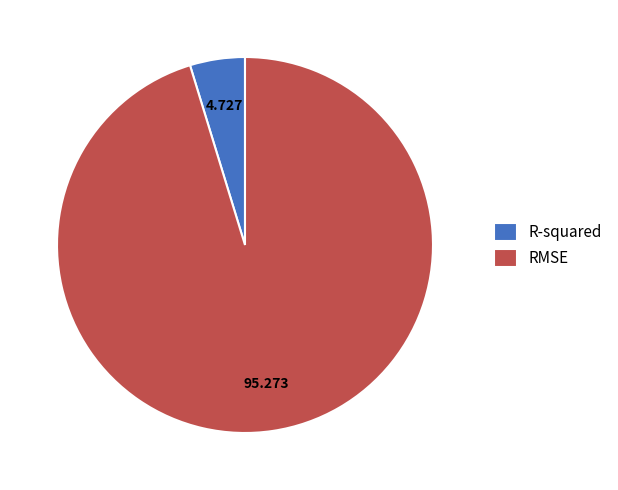

How many segments does this pie chart have?

2